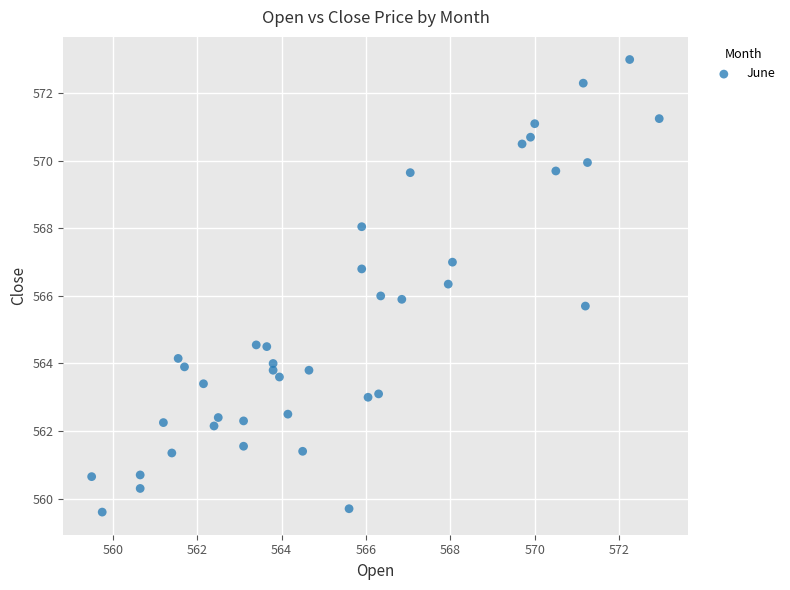

What is the range of Y values (max minus min)?

13.4